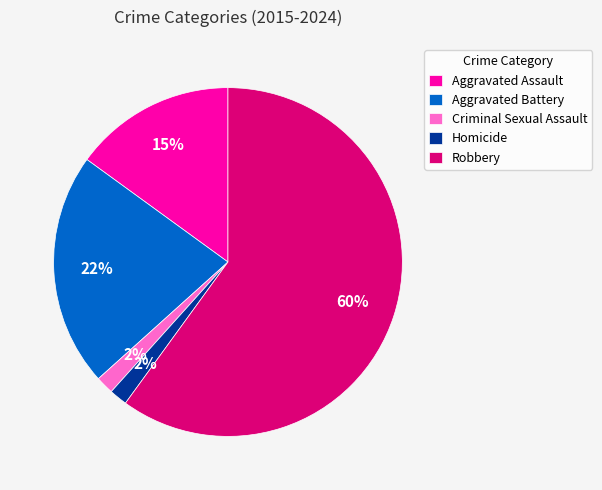

Do Homicide and Robbery together represent more than half of the pie?

Yes